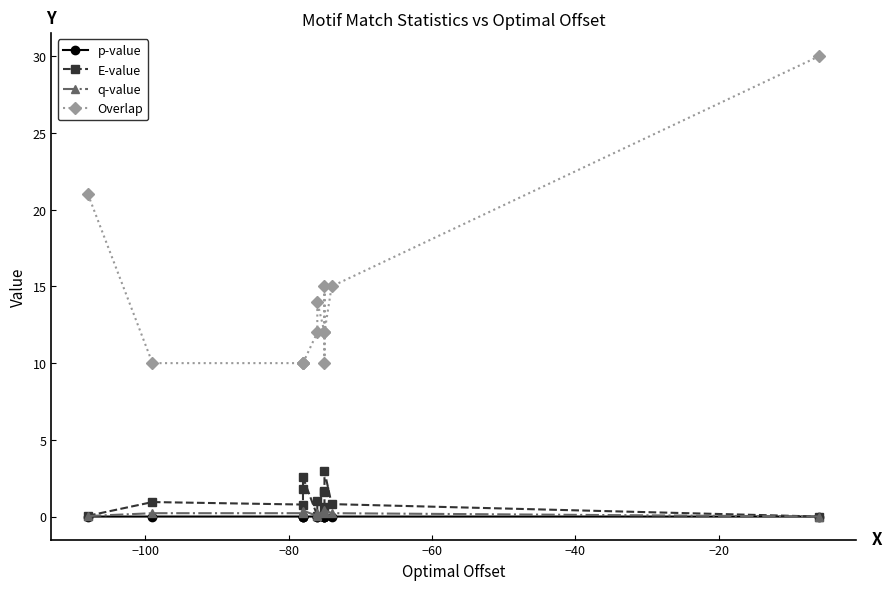

Does the chart display data point markers on the line(s)?

Yes